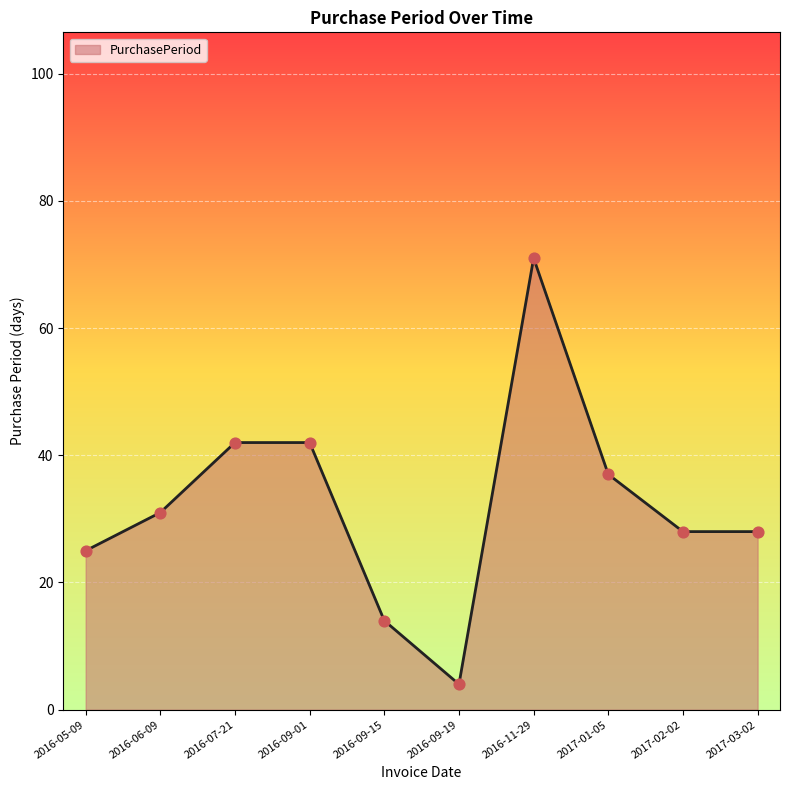

What is the ratio of the value at 2016-11-29 to the value at 2016-07-21?

1.7